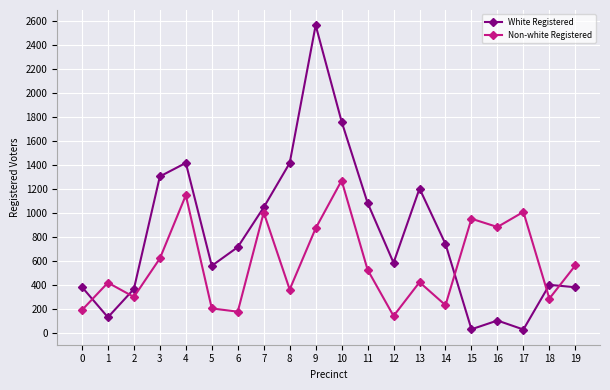

Does the chart have visible grid lines?

Yes